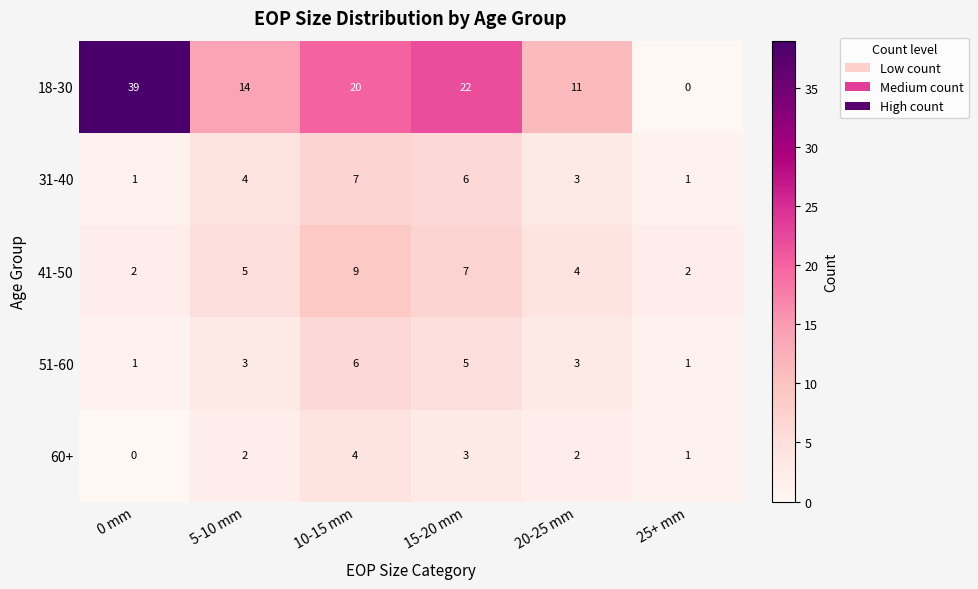

What is the highest value of the 18-30 series?

39